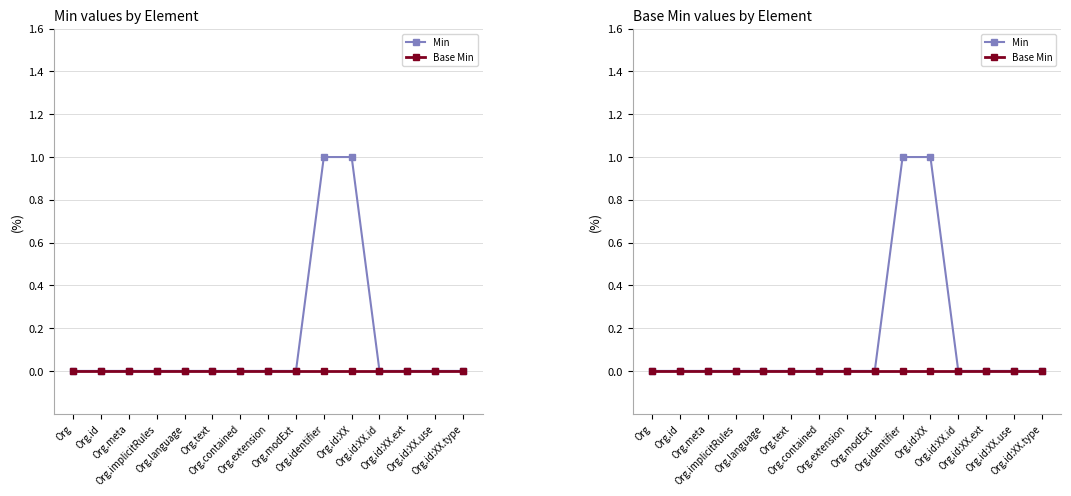

Is the value of Base Min at Org.id:XX.use greater than the value of Min at Org.language?

No